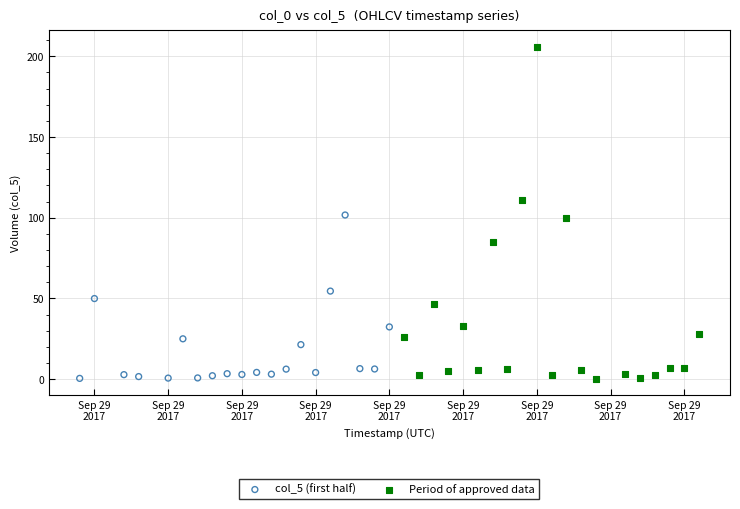

Which series has the largest Y range (max minus min)?

Period of approved data